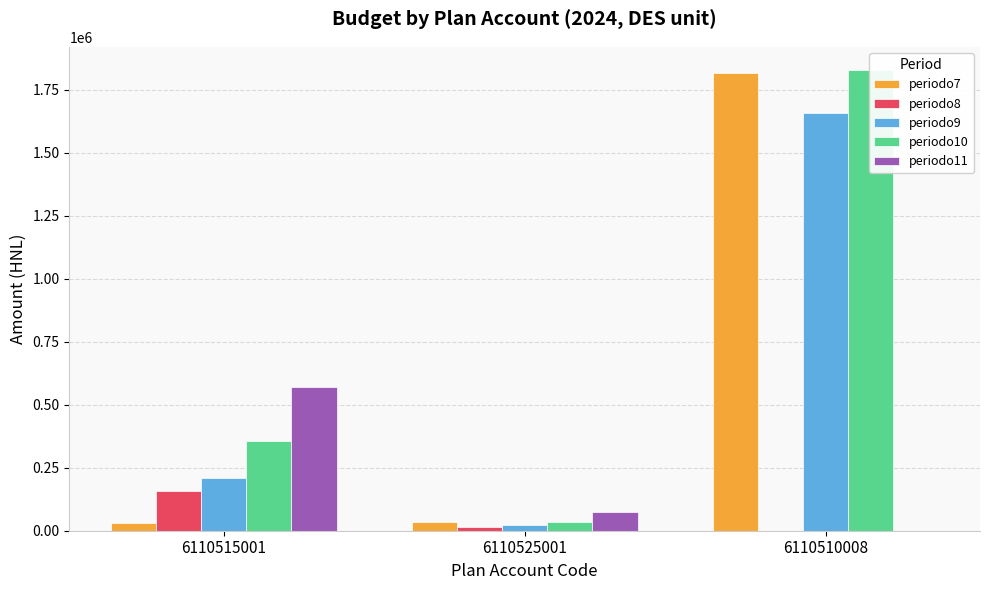

How many values in the periodo8 series are below 15623?

1